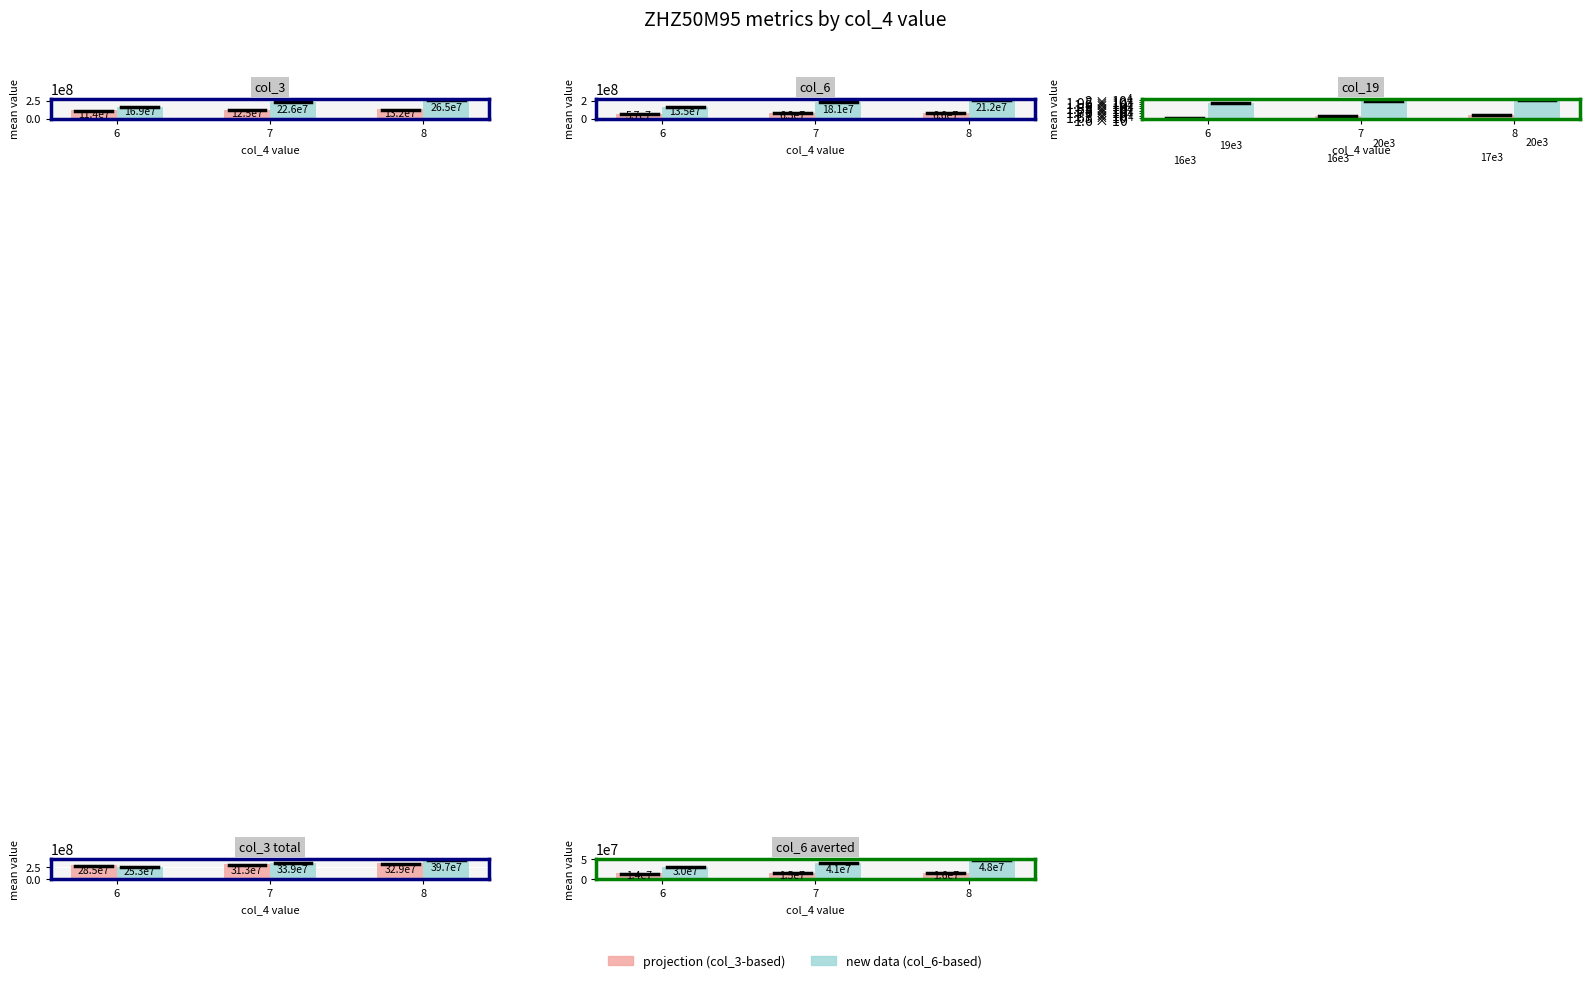

What is the difference between the projection (col_3-based) values at 7 and 8?

790630.2